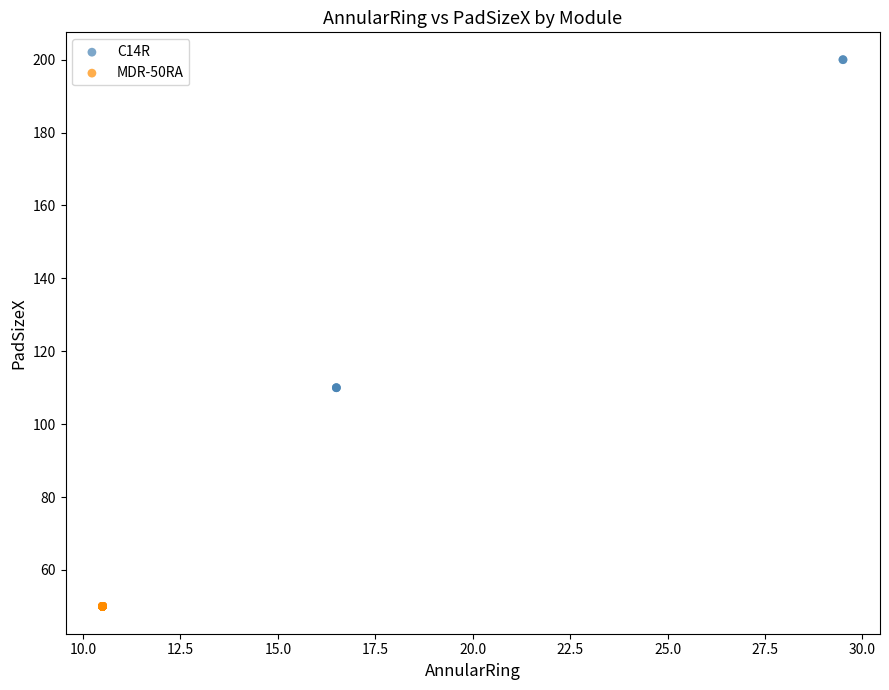

Which series contains the highest Y value?

C14R